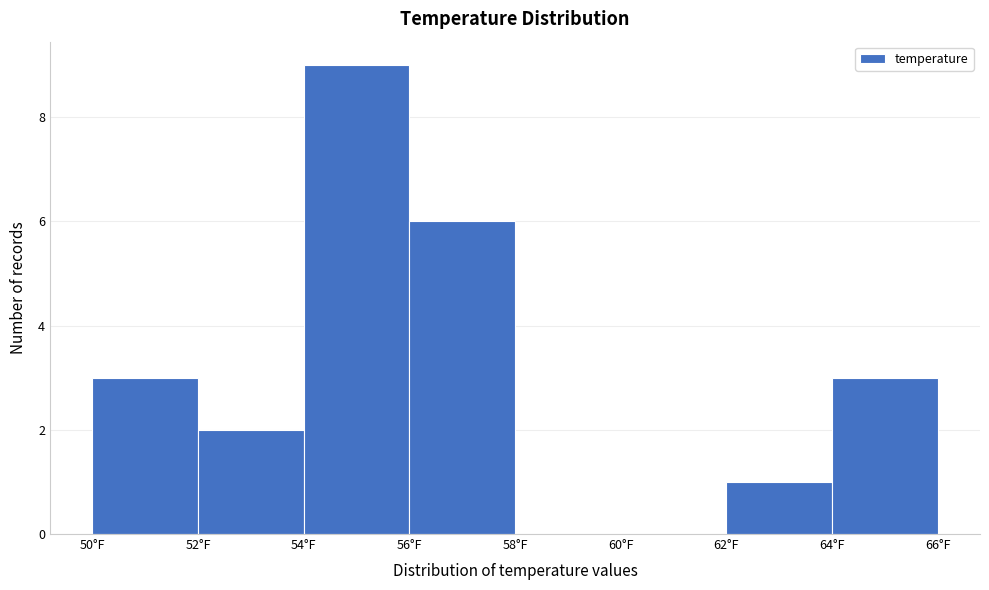

Reading left to right, list every bar in this chart as the range it spans on the x-axis followed by its height. The values are not printed on the chart, so give them approximately, as read against the axis.

50 to 52: 3
52 to 54: 2
54 to 56: 9
56 to 58: 6
58 to 60: 0
60 to 62: 0
62 to 64: 1
64 to 66: 3